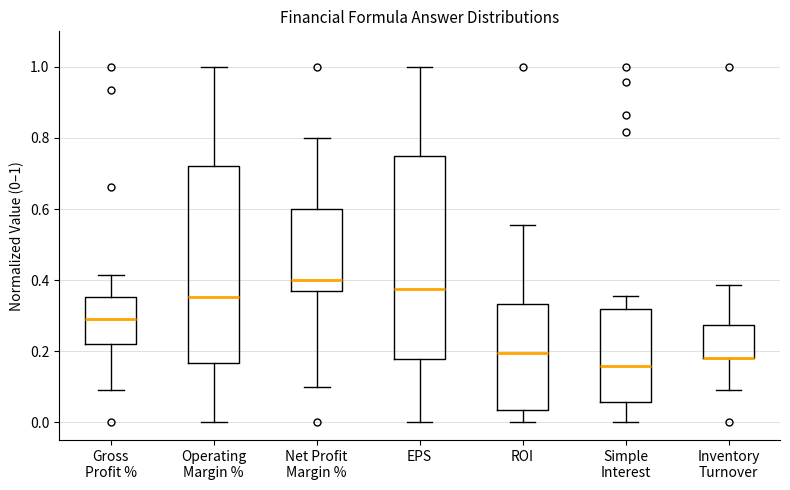

Reading left to right, transcribe this box plot: for each box, give where its median line is, the range the box spans, and where its two whiskers end, as read against the y-axis. The values are not printed on the chart, so give them approximately, as read against the axis.

Gross Profit %: median 0.30, box 0.22 to 0.36, whiskers 0.10 to 0.42
Operating Margin %: median 0.36, box 0.16 to 0.72, whiskers 0.00 to 1.00
Net Profit Margin %: median 0.40, box 0.38 to 0.60, whiskers 0.10 to 0.80
EPS: median 0.38, box 0.18 to 0.76, whiskers 0.00 to 1.00
ROI: median 0.20, box 0.04 to 0.34, whiskers 0.00 to 0.56
Simple Interest: median 0.16, box 0.06 to 0.32, whiskers 0.00 to 0.36
Inventory Turnover: median 0.18 (drawn on the box's lower edge), box 0.18 to 0.28, whiskers 0.10 to 0.38